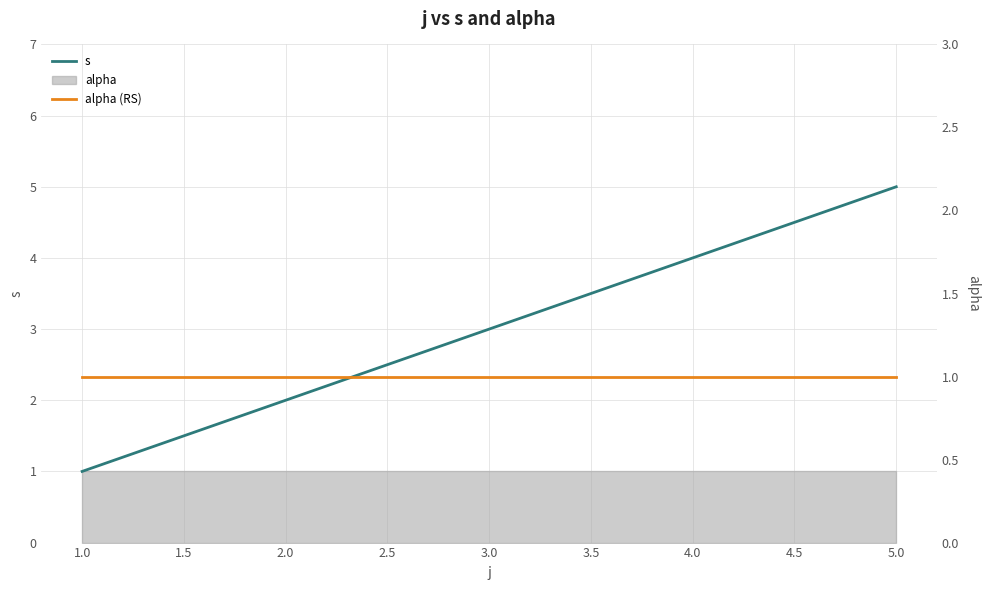

What is the value of the alpha (RS) point at the 5th from the left?

1